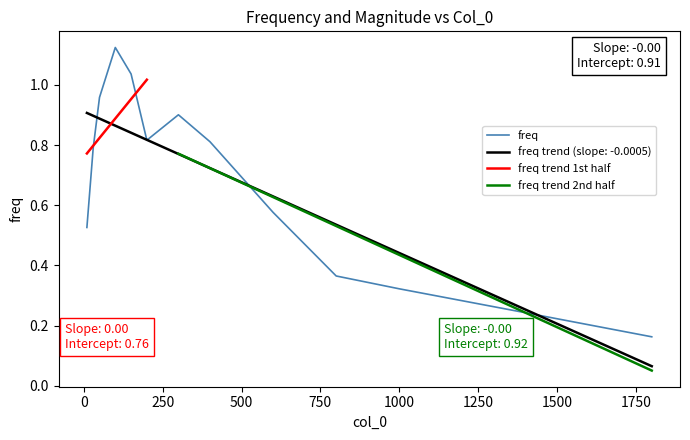

List the labels in order of value, smallest first.

1800, 1400, 1000, 800, 10, 600, 30, 400, 200, 300, 50, 150, 100